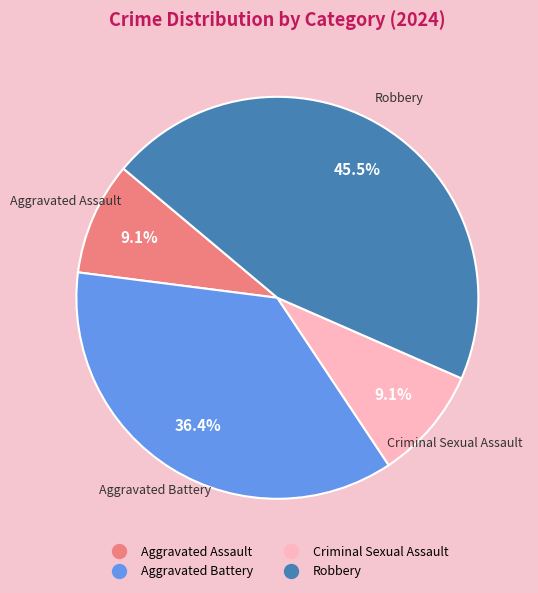

Is there any slice that represents more than half of the pie?

No